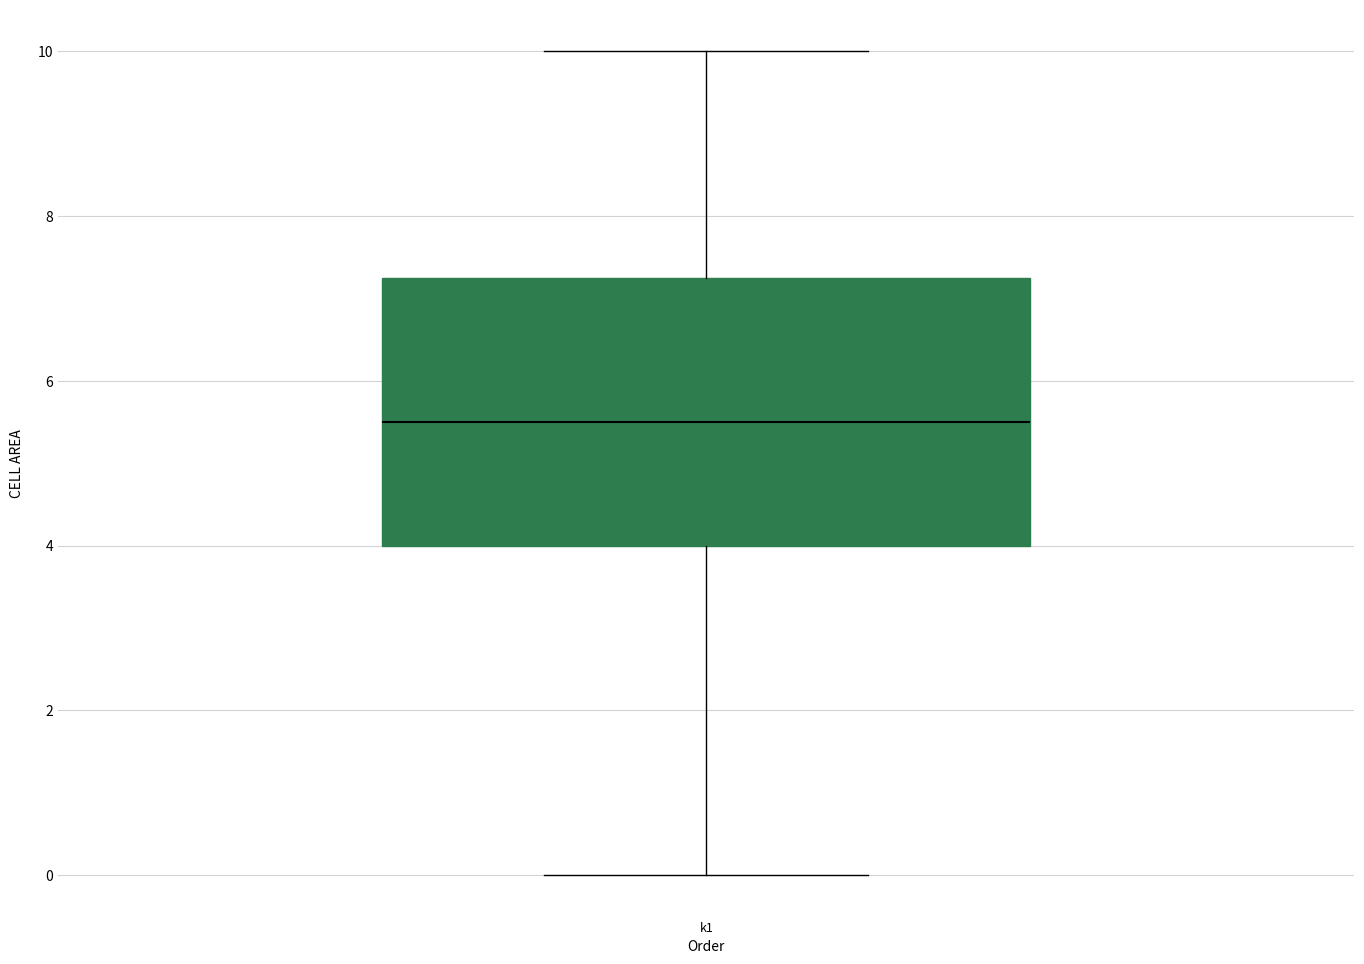

Transcribe this box plot: give where the median line is, the range the box spans, and where the two whiskers end, as read against the y-axis. The values are not printed on the chart, so give them approximately, as read against the axis.

median 5.6, box 4.0 to 7.2, whiskers 0.0 to 10.0